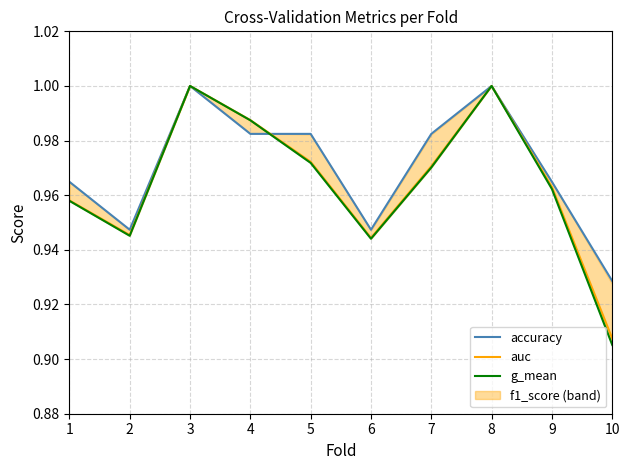

List the labels in order of auc value, largest first.

3, 8, 4, 5, 7, 9, 1, 2, 6, 10